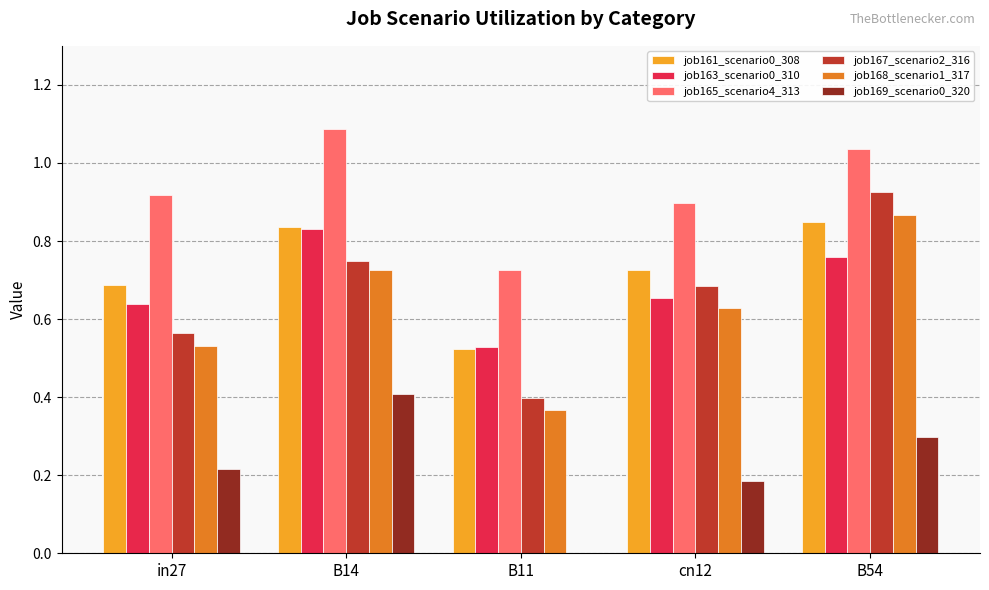

Is the value of job169_scenario0_320 at B54 greater than the value of job168_scenario1_317 at B11?

No